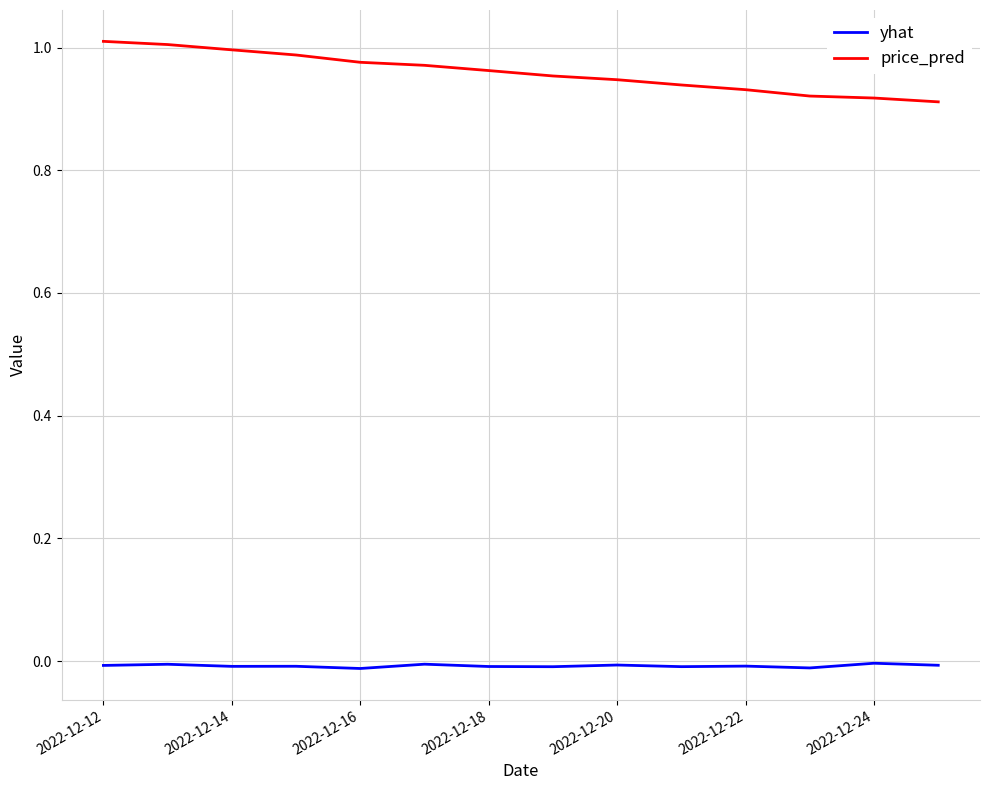

Which series has the largest range (max minus min)?

price_pred